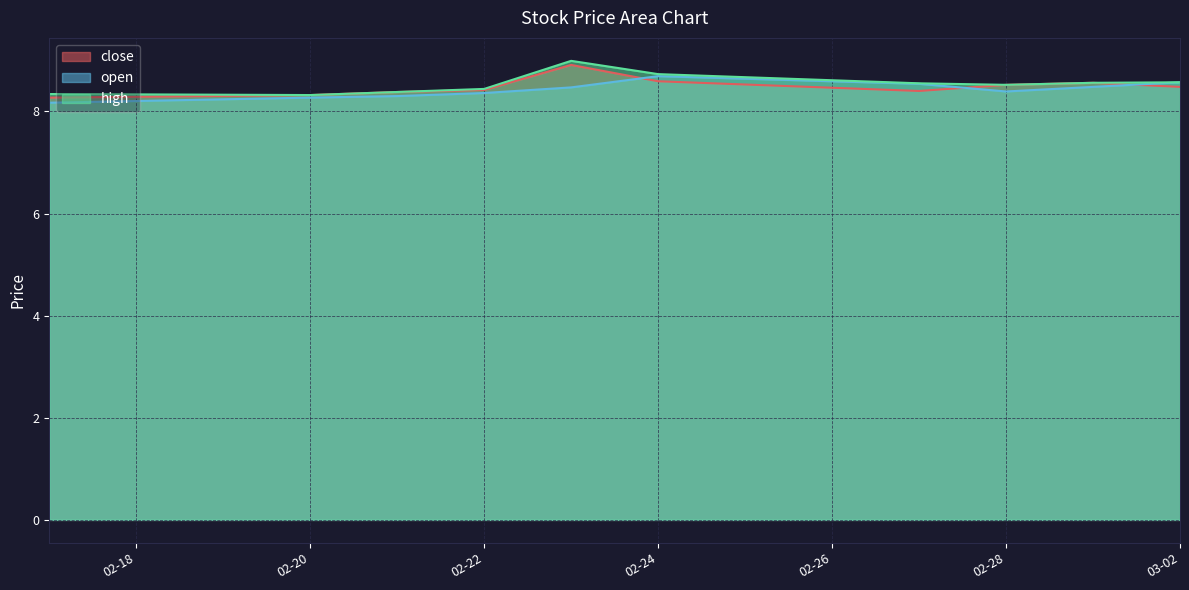

The high series shows 8.4 at 02-22. True or false?

True